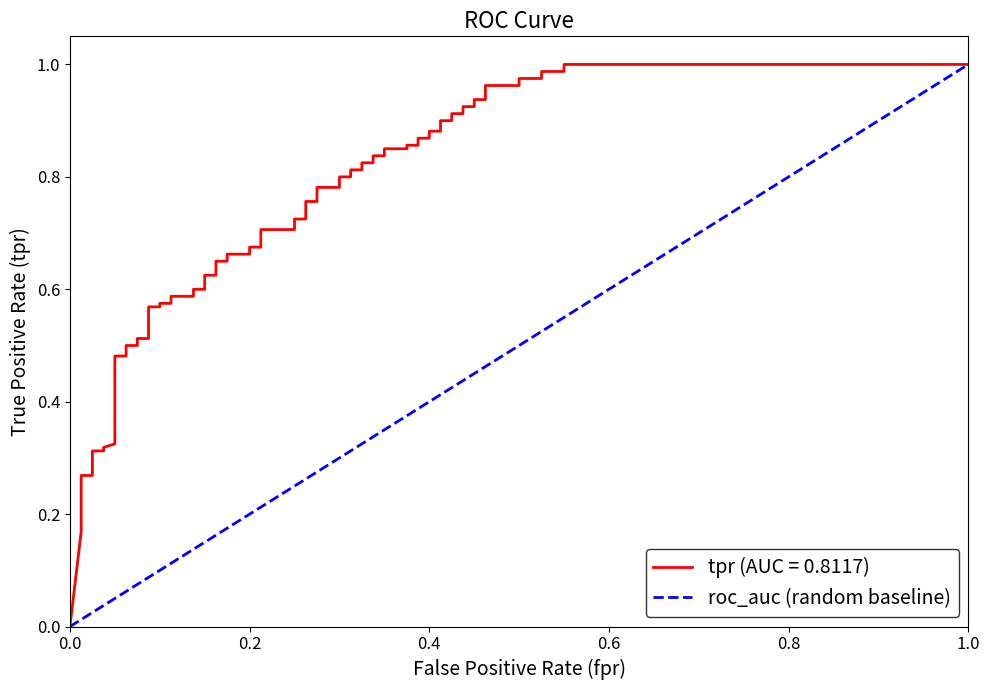

Is it true that the value at 0.0 is 0?

True